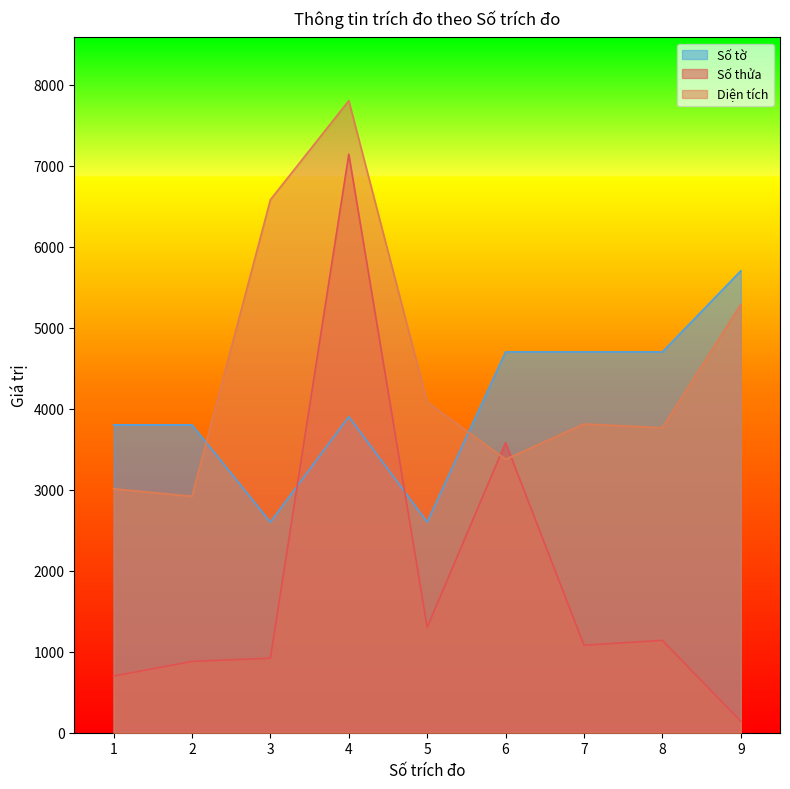

Reading left to right, what are all the values shown in this chart?

Số thửa: 700.0	880.0	920.0	7140.0	1300.0	3580.0	1080.0	1140.0	140.0
Diện tích: 3011.0	2918.0	6578.0	7800.3	4080.8	3374.5	3810.6	3764.5	5284.9
Số tờ: 3800.0	3800.0	2600.0	3900.0	2600.0	4700.0	4700.0	4700.0	5700.0